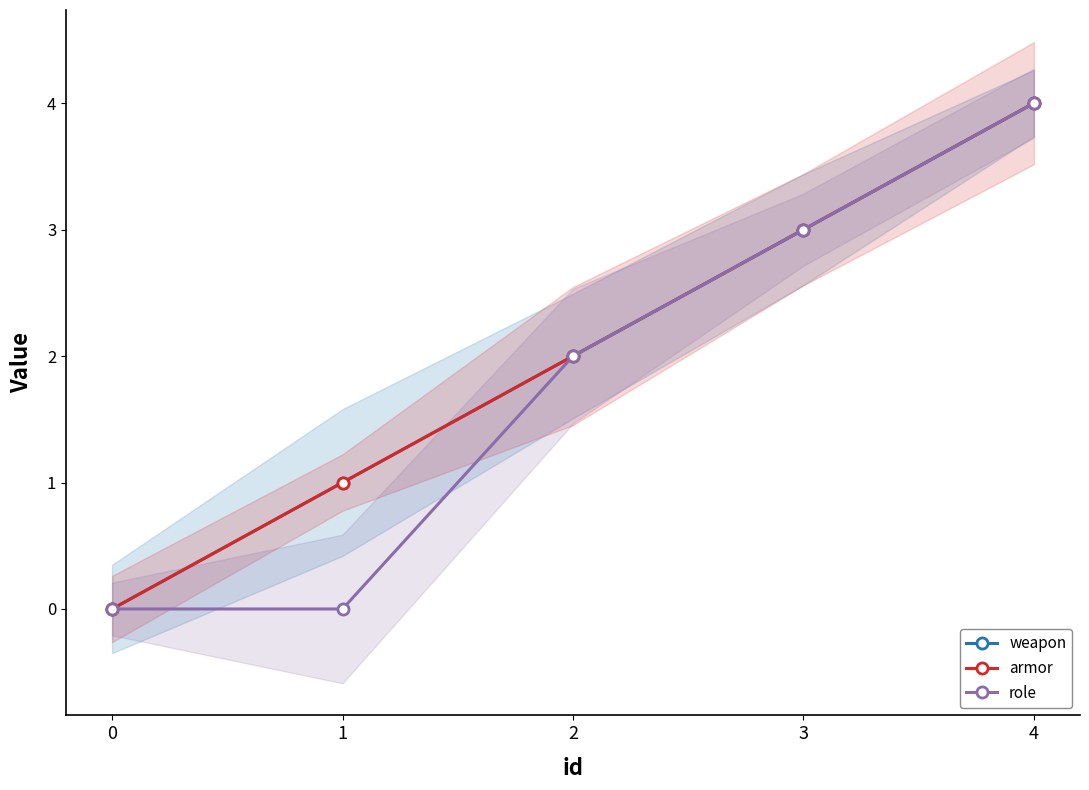

At which label does armor reach its peak?

4